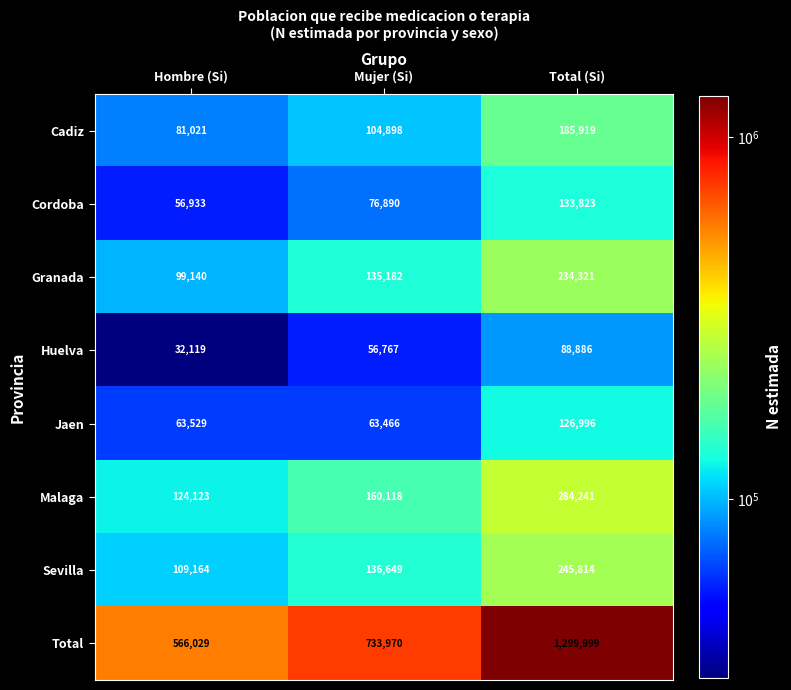

Reading left to right, list all the values displayed in this chart.

Cadiz: Hombre (Si)=81021	Mujer (Si)=104898	Total (Si)=185919
Cordoba: Hombre (Si)=56933	Mujer (Si)=76890	Total (Si)=133823
Granada: Hombre (Si)=99140	Mujer (Si)=135182	Total (Si)=234321
Huelva: Hombre (Si)=32119	Mujer (Si)=56767	Total (Si)=88886
Jaen: Hombre (Si)=63529	Mujer (Si)=63466	Total (Si)=126996
Malaga: Hombre (Si)=124123	Mujer (Si)=160118	Total (Si)=284241
Sevilla: Hombre (Si)=109164	Mujer (Si)=136649	Total (Si)=245814
Total: Hombre (Si)=566029	Mujer (Si)=733970	Total (Si)=1299999